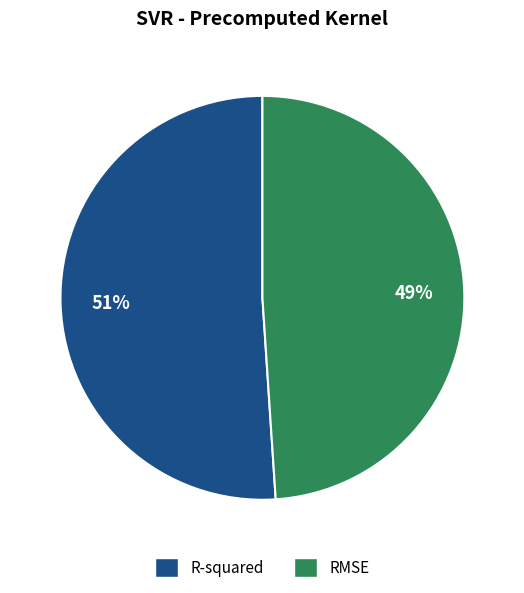

Is it true that RMSE is 43% of the pie?

False